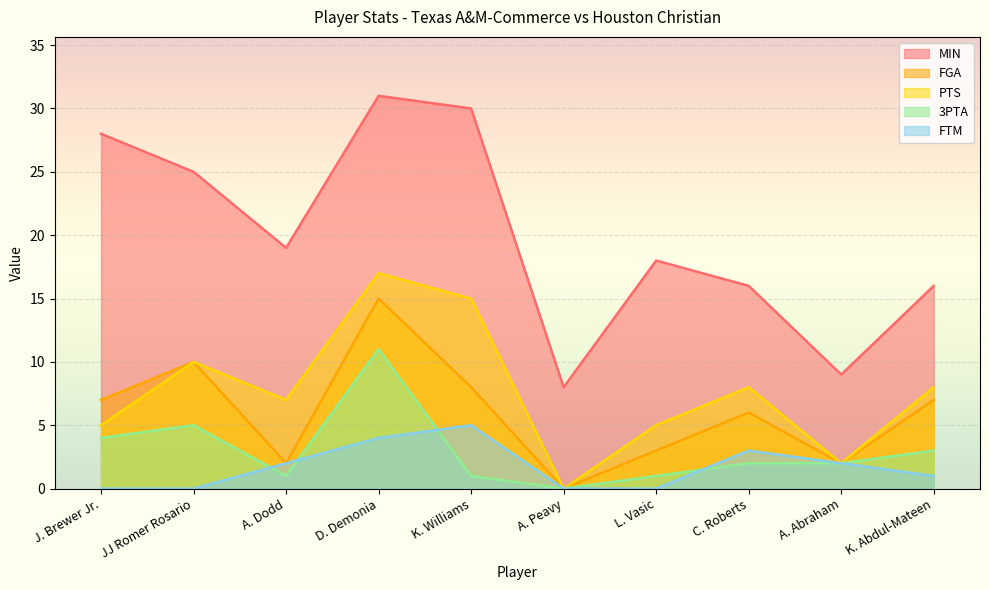

What is the label of the 3rd point from the left?

A. Dodd